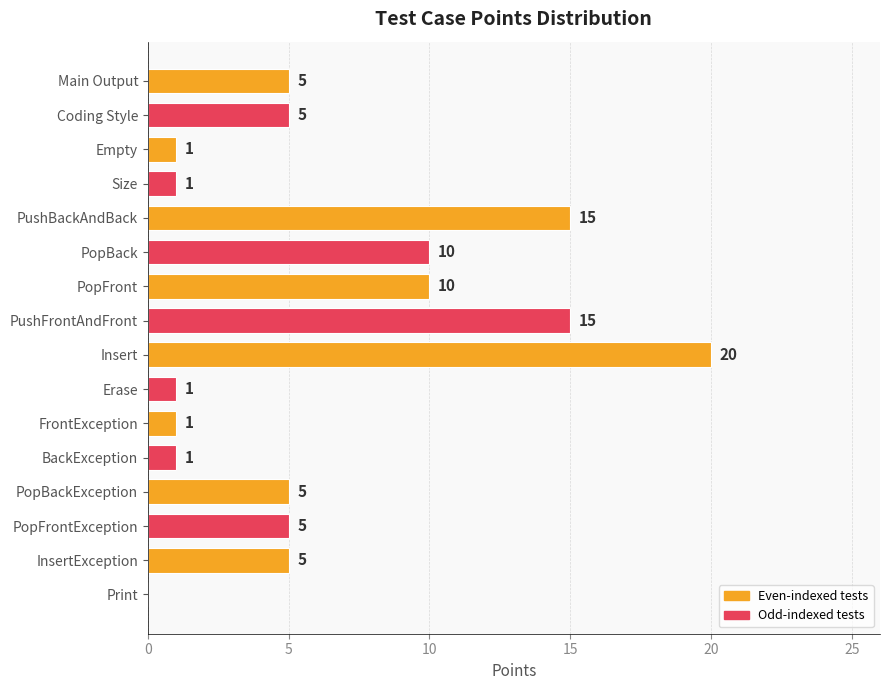

What is the sum of the values at Insert and Coding Style?

25